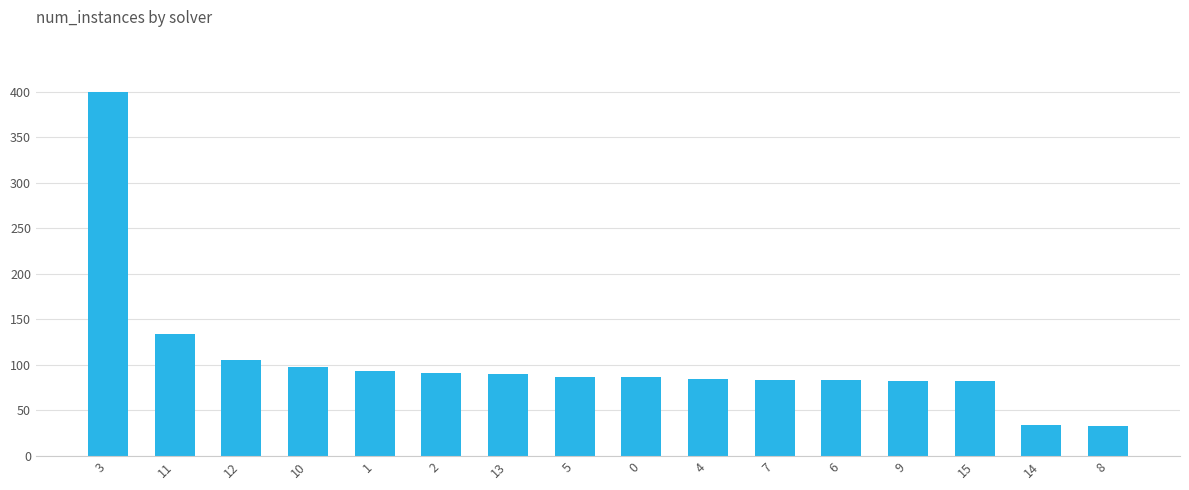

Does the chart contain any negative values?

No